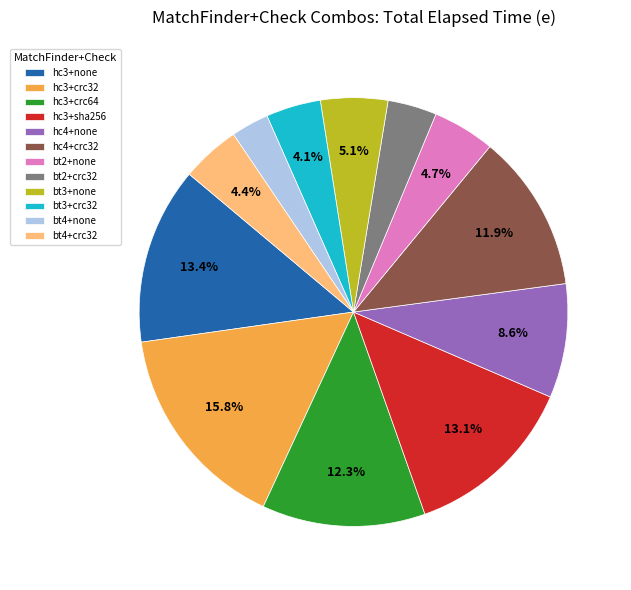

Which category has the smallest portion of the pie?

bt4+none